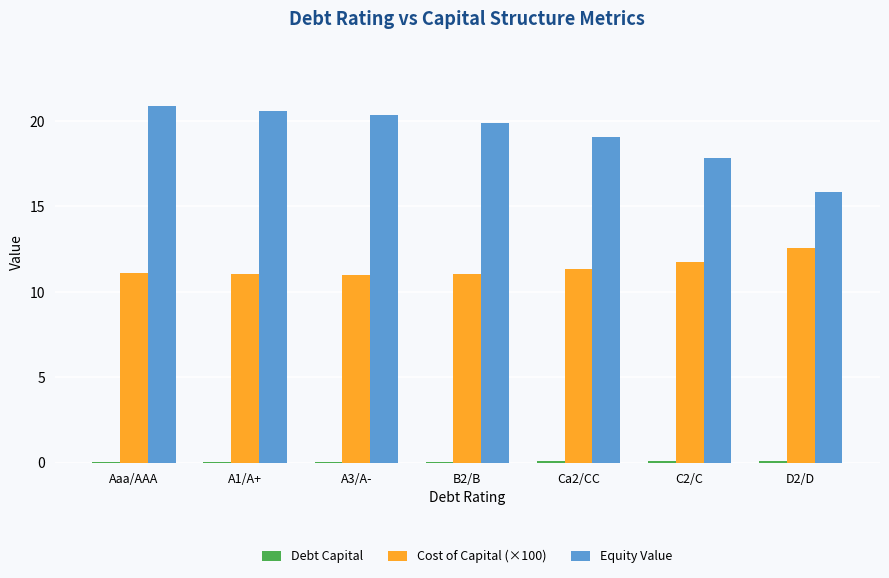

Which series has the largest total across all categories?

Equity Value